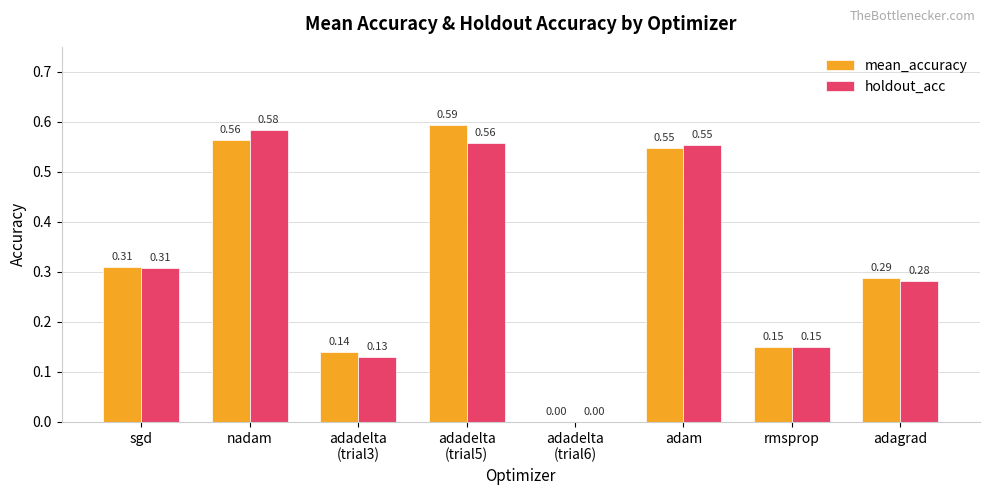

Which series has the widest spread of values?

mean_accuracy